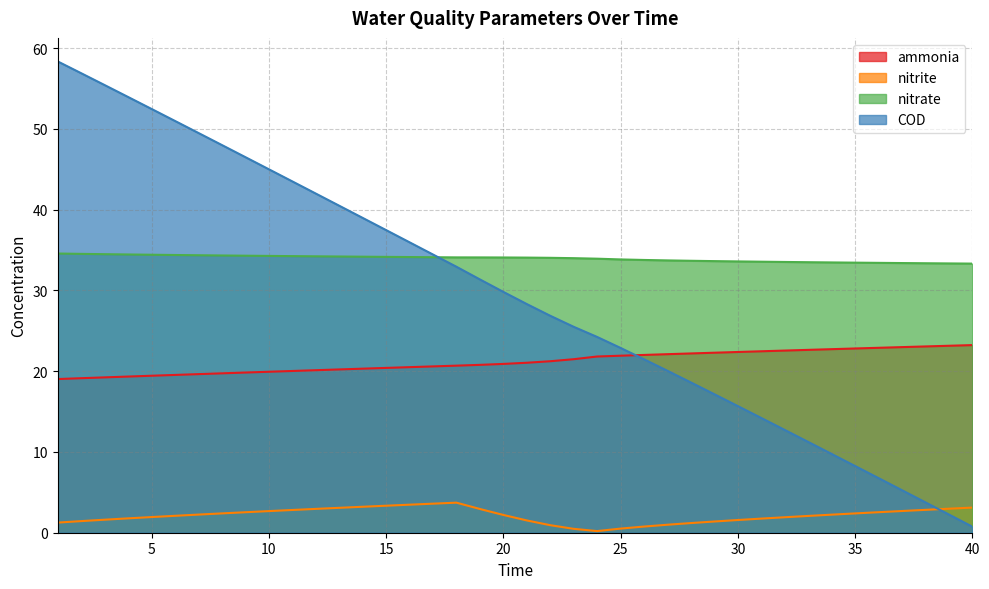

How many distinct data groups are displayed?

4